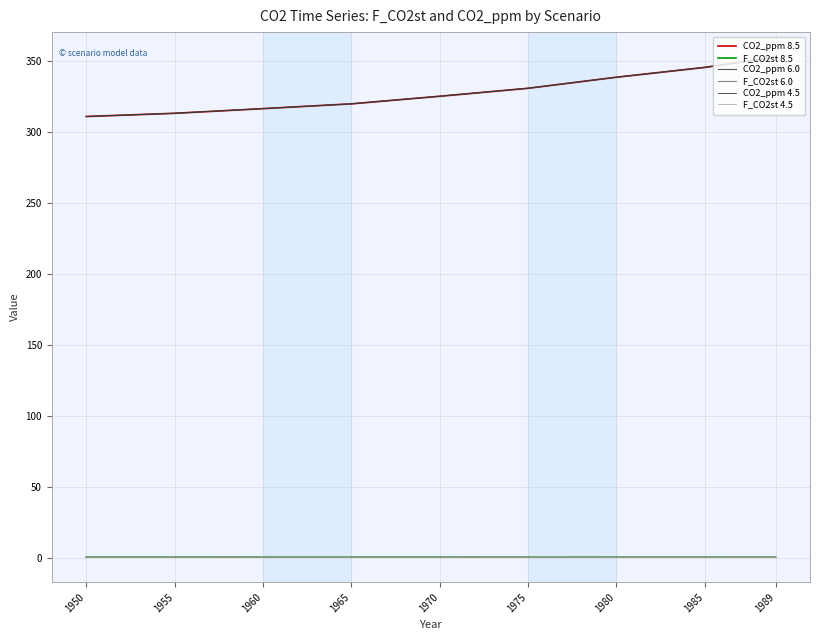

The value of F_CO2st 6.0 at 1960 is 1.0. True or false?

True